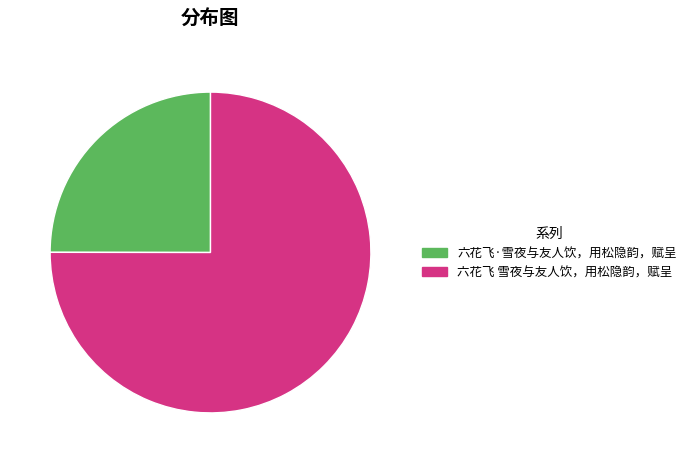

What is the ratio of the value at 六花飞·雪夜与友人饮，用松隐韵，赋呈 to the value at 六花飞 雪夜与友人饮，用松隐韵，赋呈?

0.3